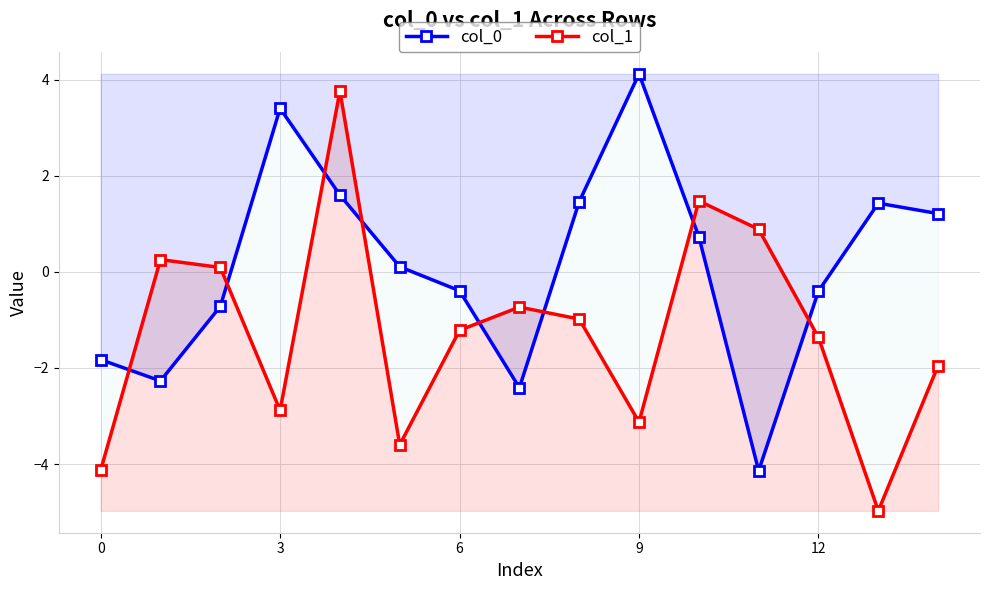

Does the chart have visible grid lines?

Yes